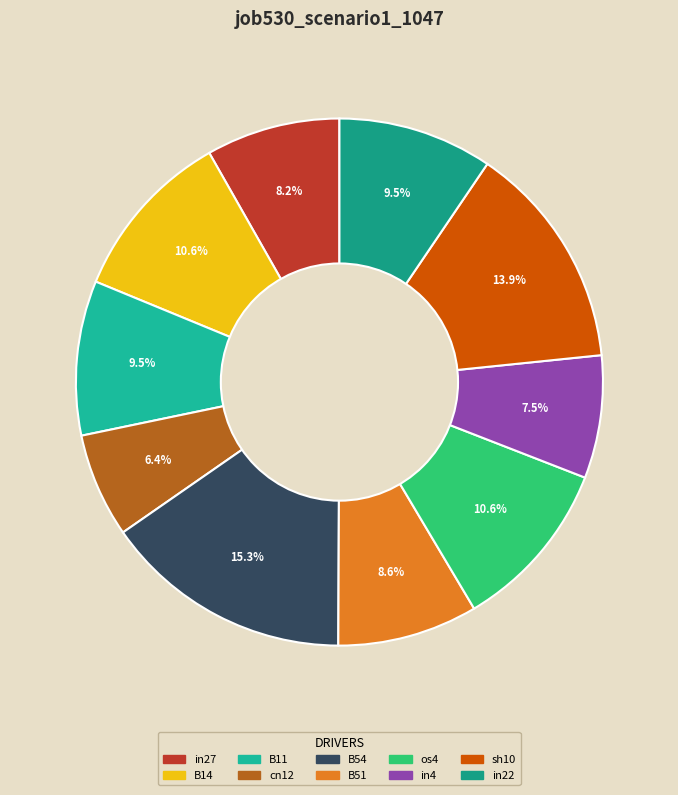

Is there a majority slice in this chart?

No